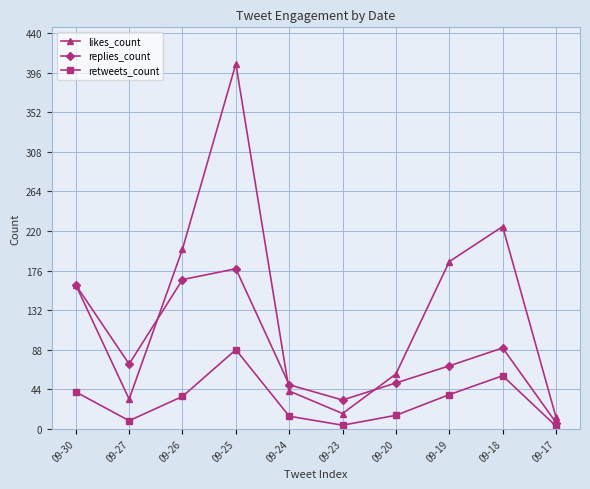

What value does the replies_count series have at 09-26, to the nearest 10?

170